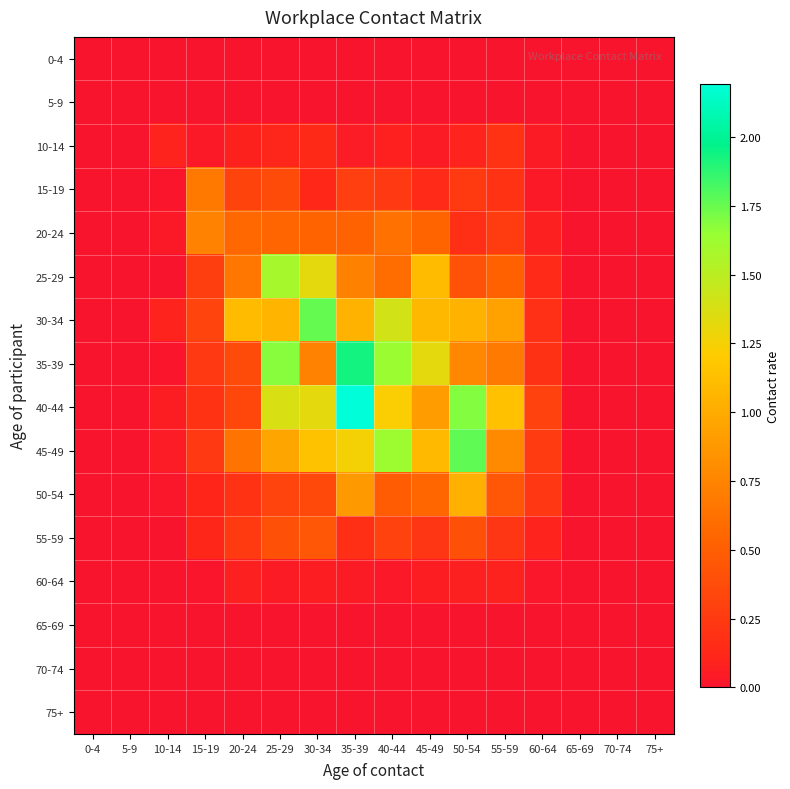

Which has a higher value, 60-64 or 10-14?

60-64